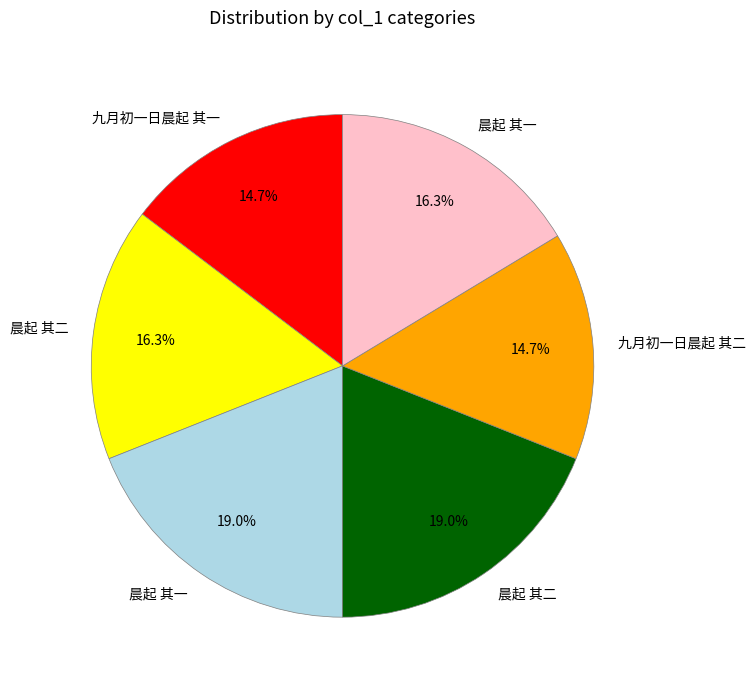

Does any single category account for the majority?

No